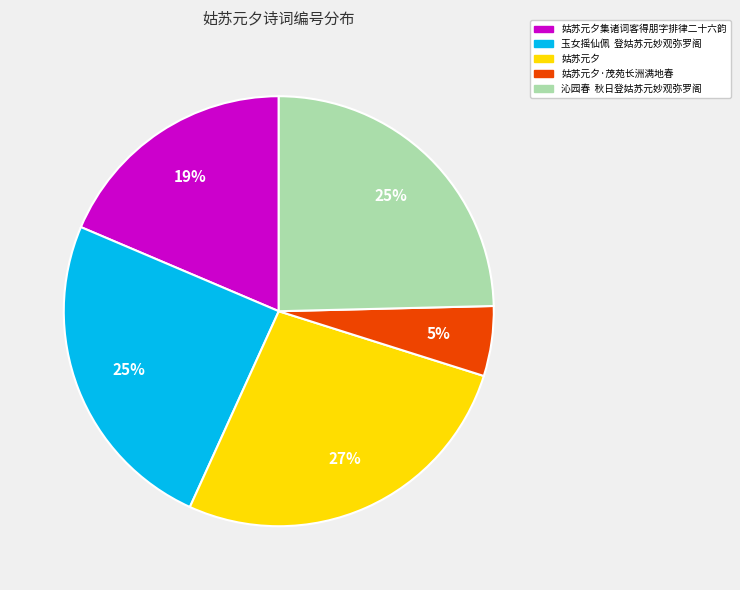

True or false: 姑苏元夕集诸词客得朋字排律二十六韵 accounts for 19% of the total.

True